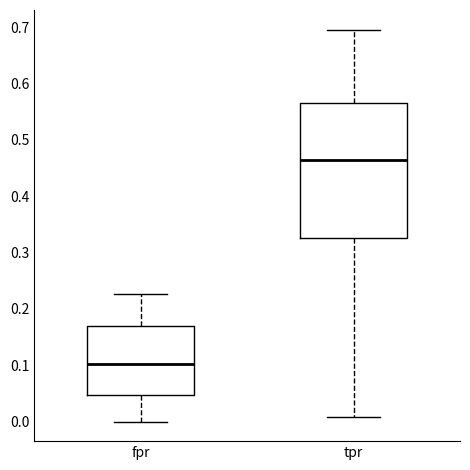

Which box has the lowest median line?

fpr